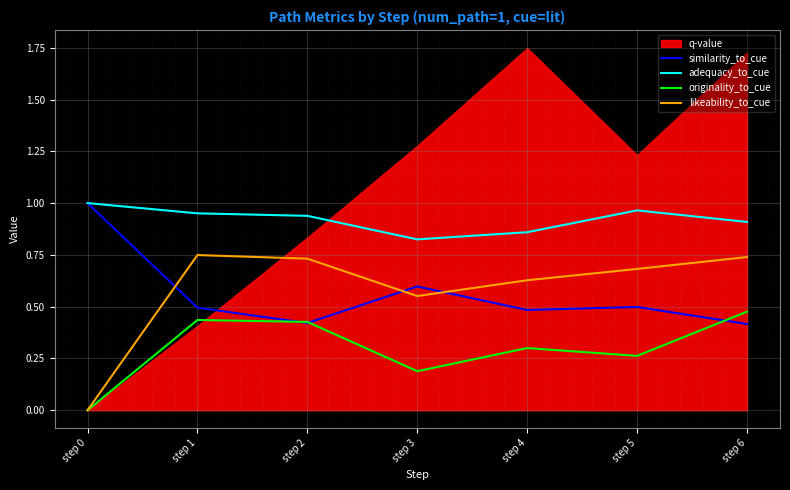

How many originality_to_cue values are between 0 and 1?

7